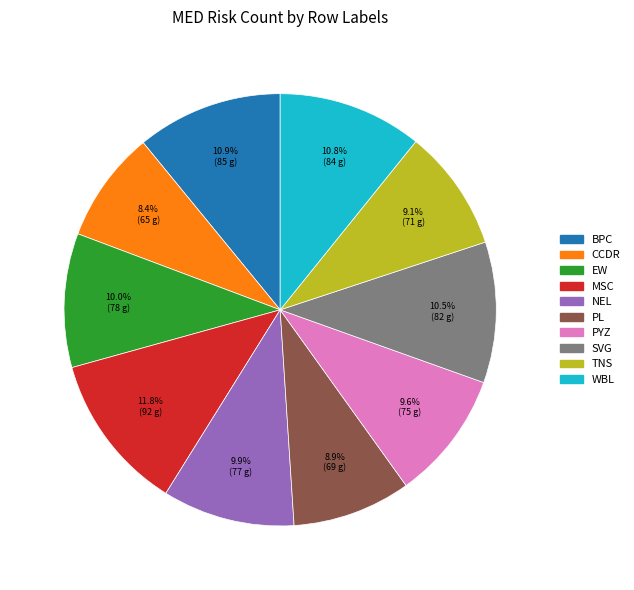

Which category has the smallest portion of the pie?

CCDR